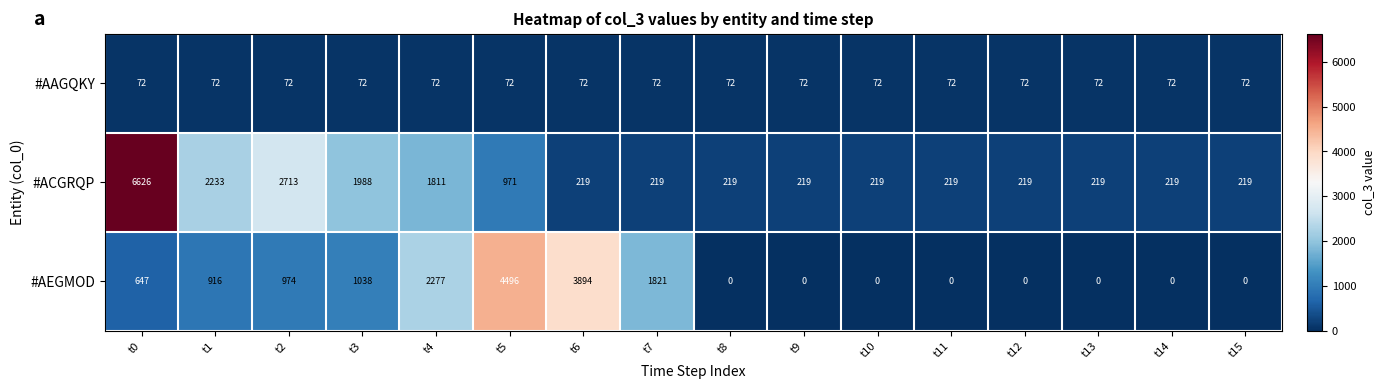

What is the sum of all #AAGQKY values?

1152